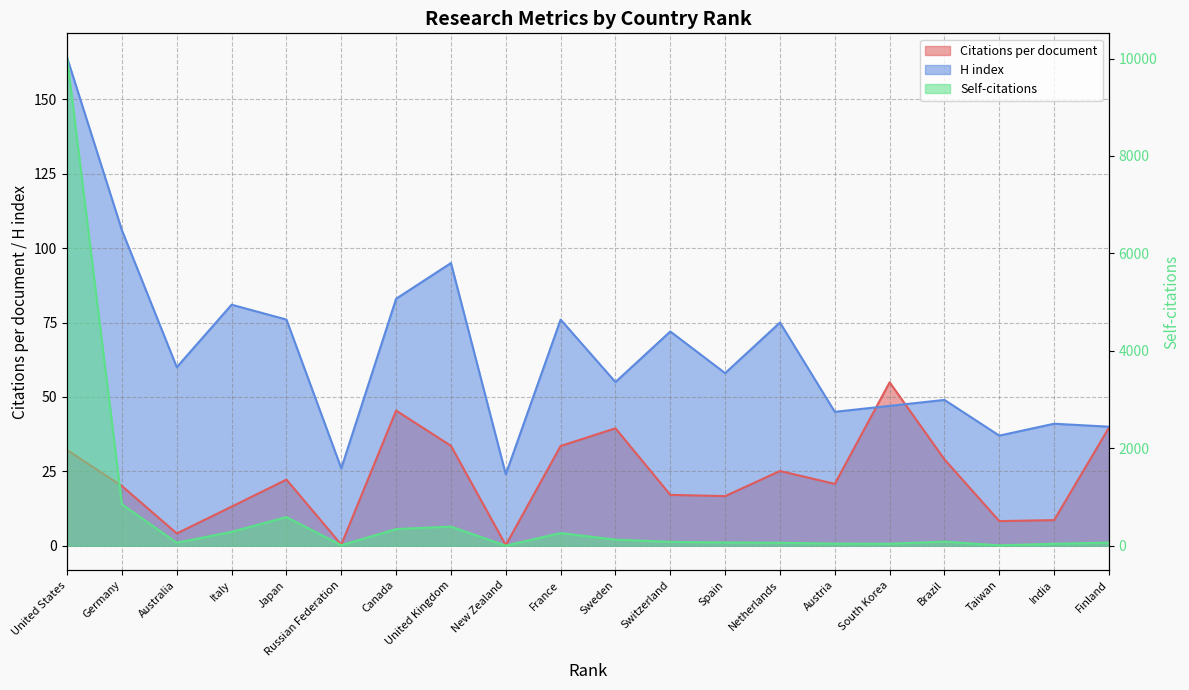

Between South Korea and Brazil, which series saw the biggest shift?

Self-citations